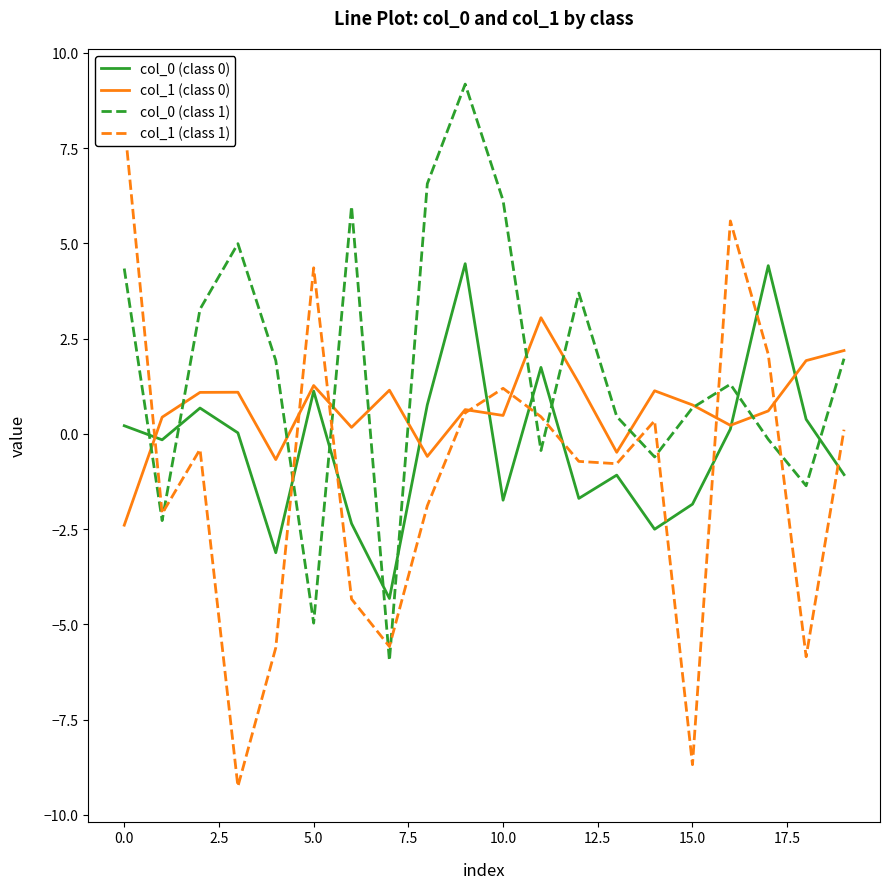

What is the label of the 17th point from the left?

16